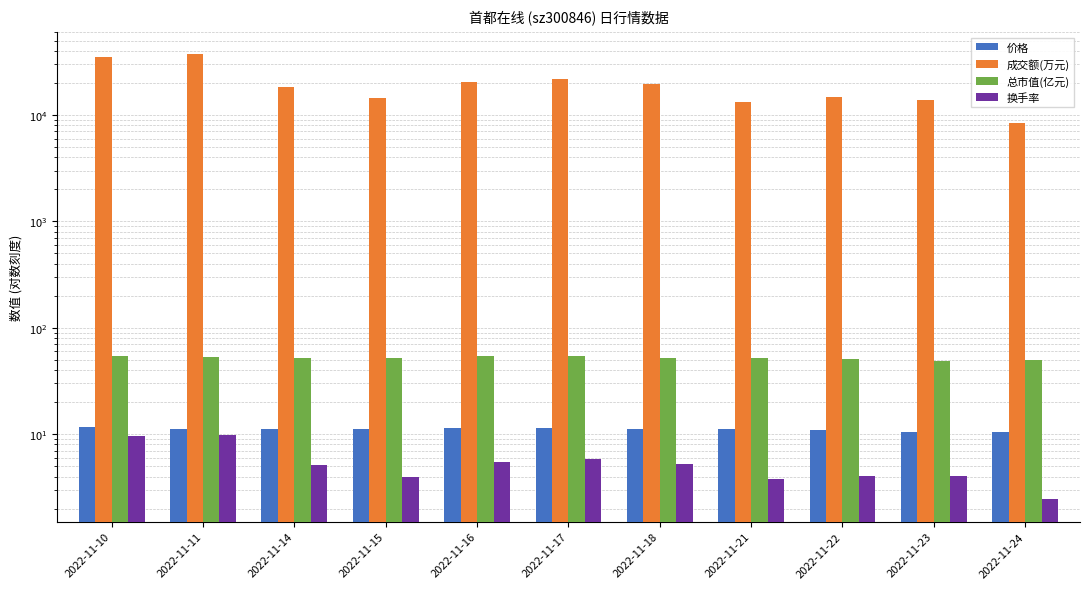

At which label does 价格 first exceed 11?

2022-11-10